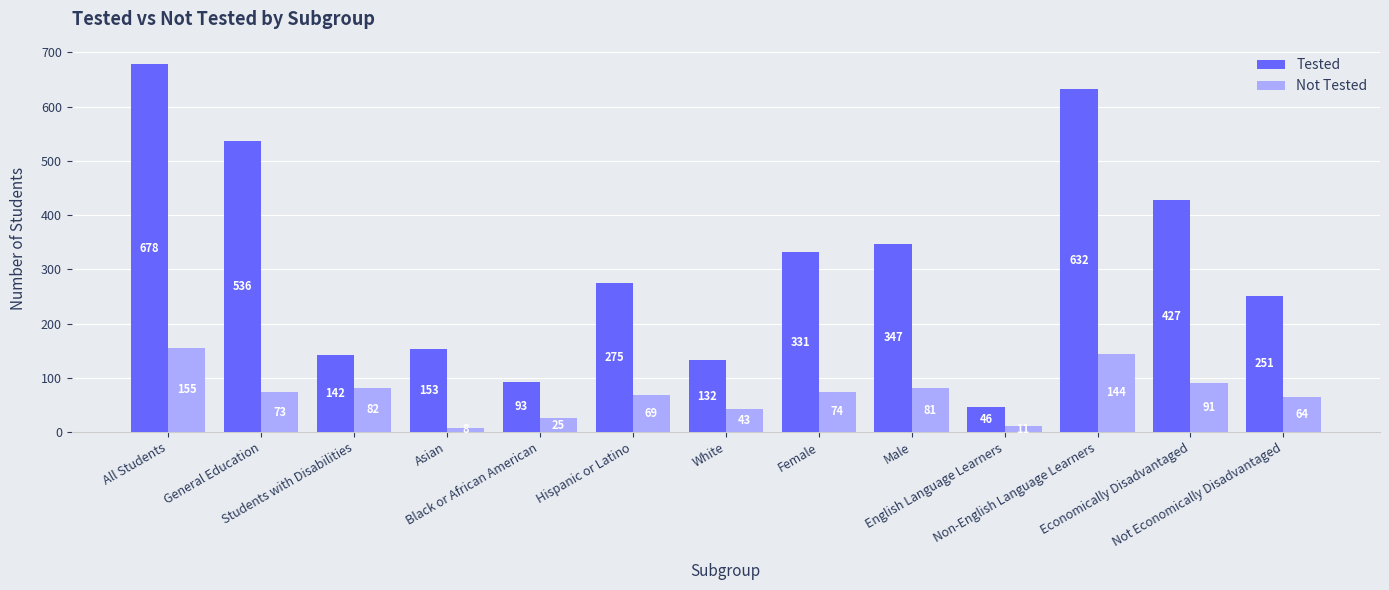

What is the difference between the maximum and second lowest values in the Not Tested series?

144